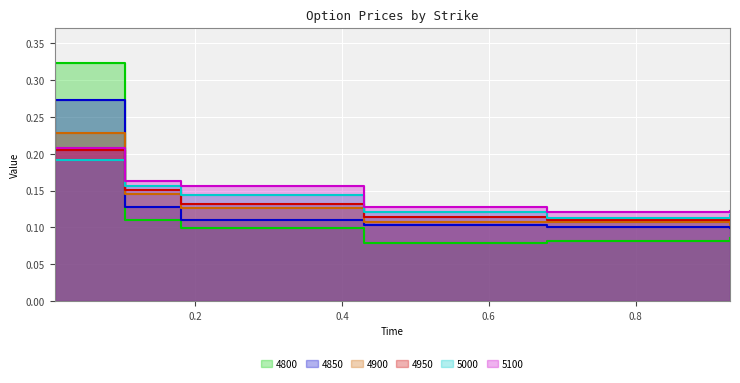

Reading right to left, transcribe all the data shown in this chart.

4800: 0.9287671232876712=0.1	0.6794520547945205=0.1	0.4301369863013699=0.1	0.1808219178082192=0.1	0.1041095890410959=0.1	0.00821917808219178=0.3
4850: 0.9287671232876712=0.1	0.6794520547945205=0.1	0.4301369863013699=0.1	0.1808219178082192=0.1	0.1041095890410959=0.1	0.00821917808219178=0.3
4900: 0.9287671232876712=0.1	0.6794520547945205=0.1	0.4301369863013699=0.1	0.1808219178082192=0.1	0.1041095890410959=0.1	0.00821917808219178=0.2
4950: 0.9287671232876712=0.1	0.6794520547945205=0.1	0.4301369863013699=0.1	0.1808219178082192=0.1	0.1041095890410959=0.2	0.00821917808219178=0.2
5000: 0.9287671232876712=0.1	0.6794520547945205=0.1	0.4301369863013699=0.1	0.1808219178082192=0.1	0.1041095890410959=0.2	0.00821917808219178=0.2
5100: 0.9287671232876712=0.1	0.6794520547945205=0.1	0.4301369863013699=0.1	0.1808219178082192=0.2	0.1041095890410959=0.2	0.00821917808219178=0.2